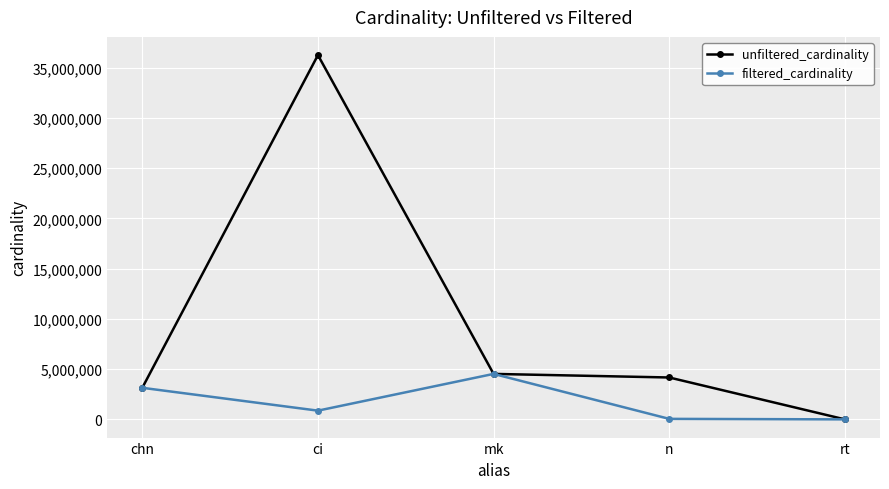

Is it true that filtered_cardinality equals 867477 at ci?

True